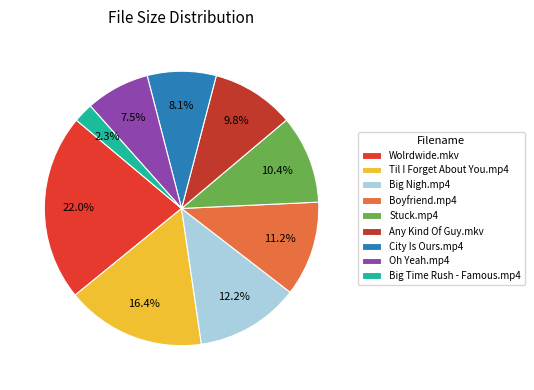

What percentage is the Oh Yeah.mp4 slice, to the nearest percent?

8%